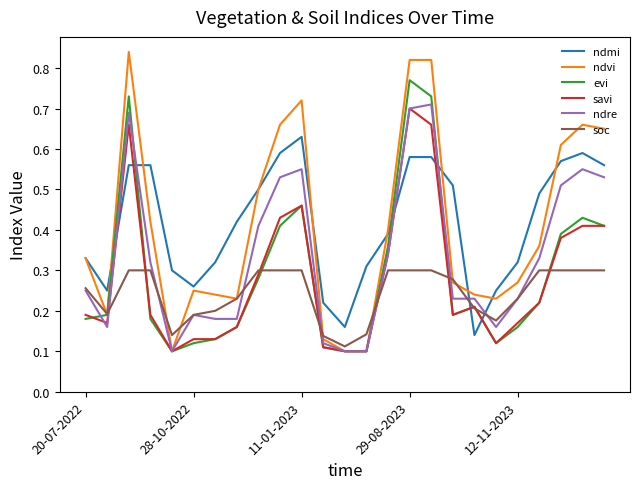

Which series has the widest spread of values?

ndvi